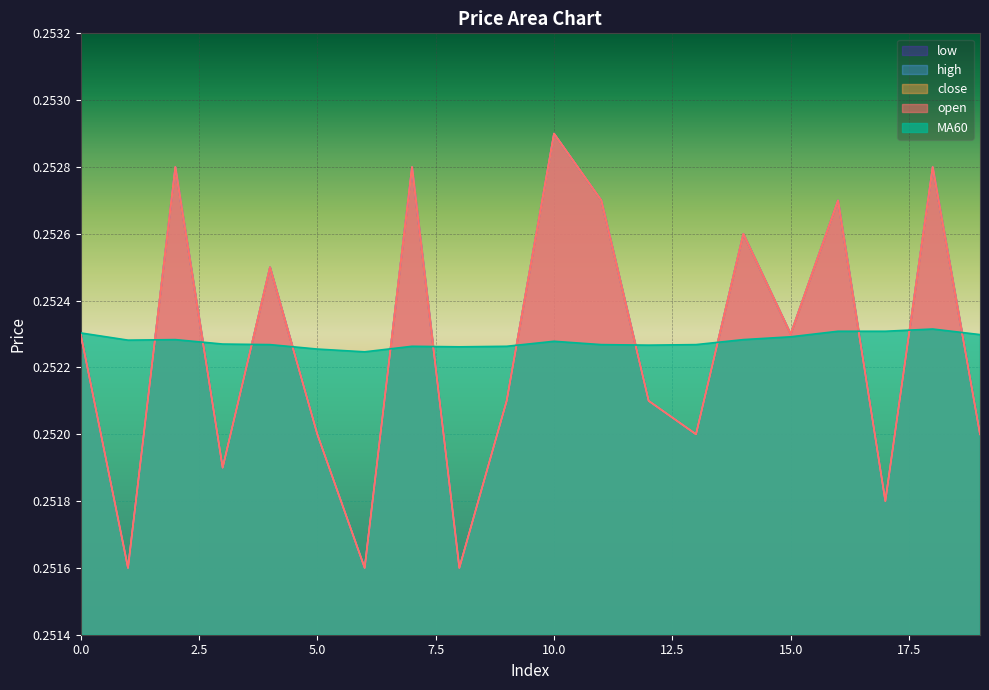

True or false: open and high intersect in this chart.

False